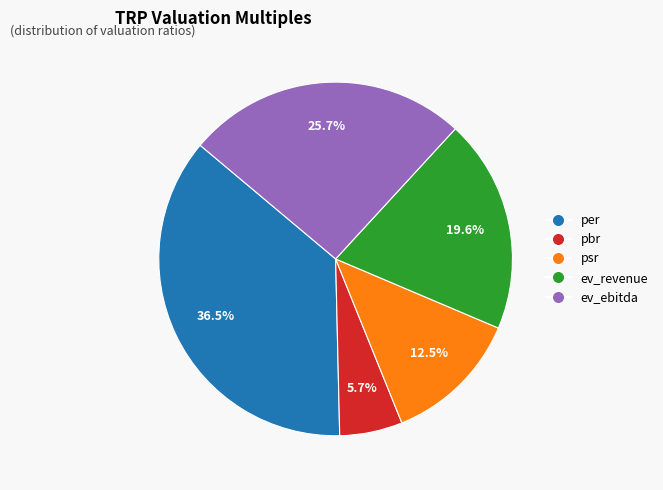

Do ev_revenue and ev_ebitda together represent more than half of the pie?

No